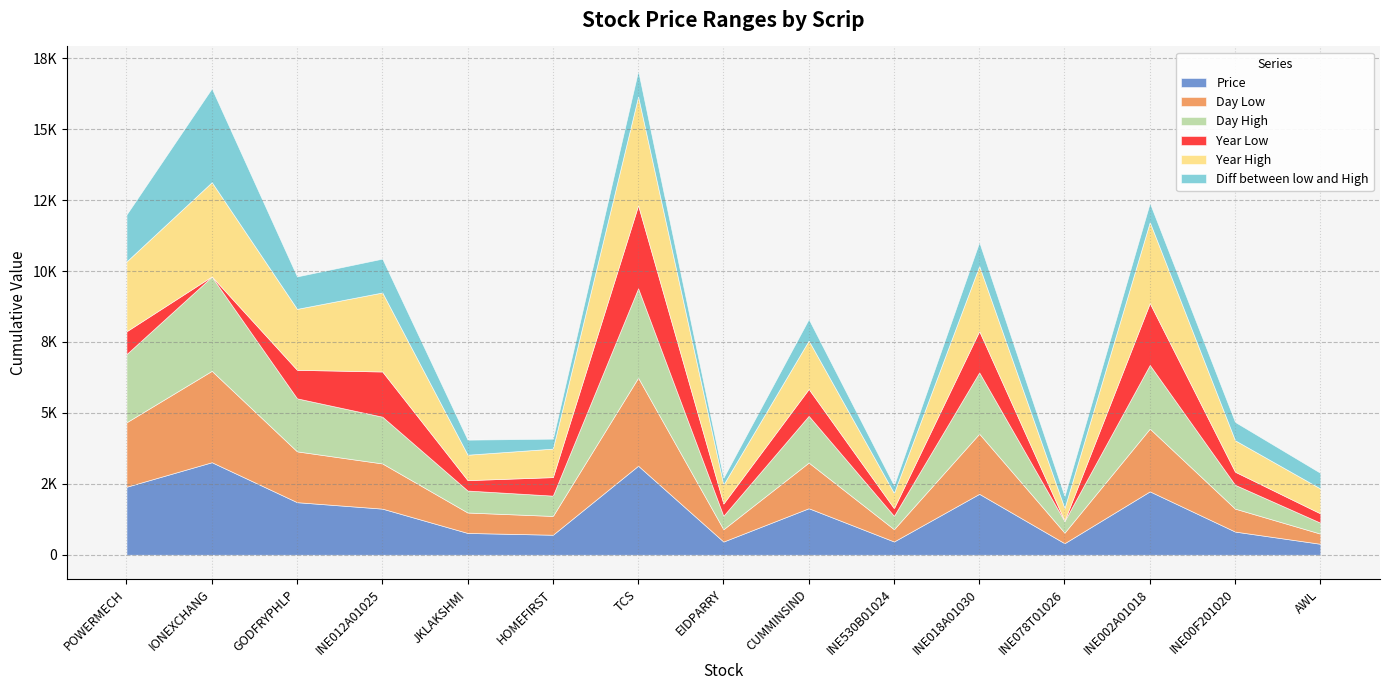

Between IONEXCHANG and INE012A01025, which is larger?

IONEXCHANG